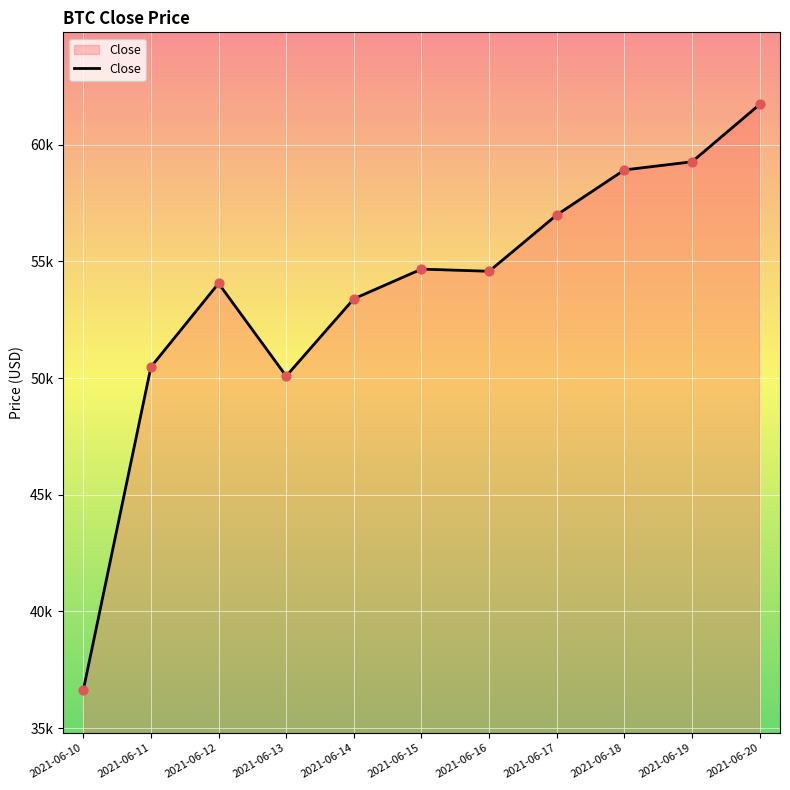

Is this an area chart (filled region under the line)?

Yes